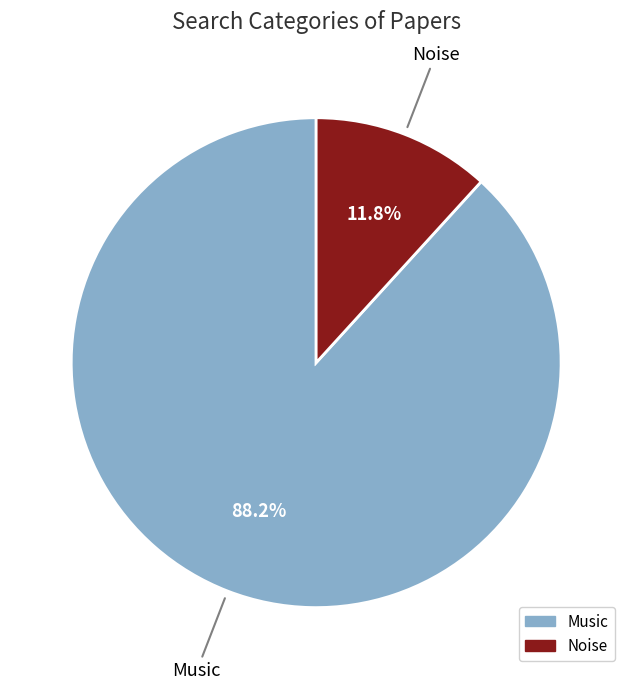

Is it true that Noise is 12% of the pie?

True